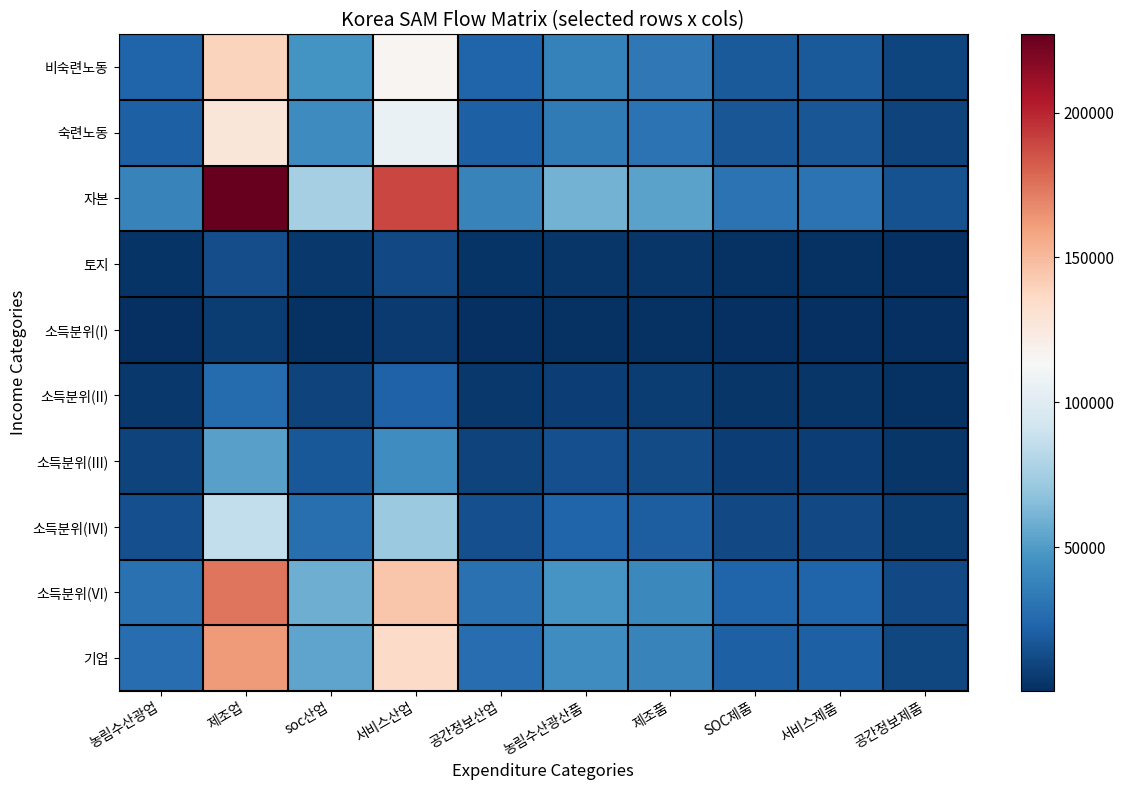

Count the number of categories in the chart.

10